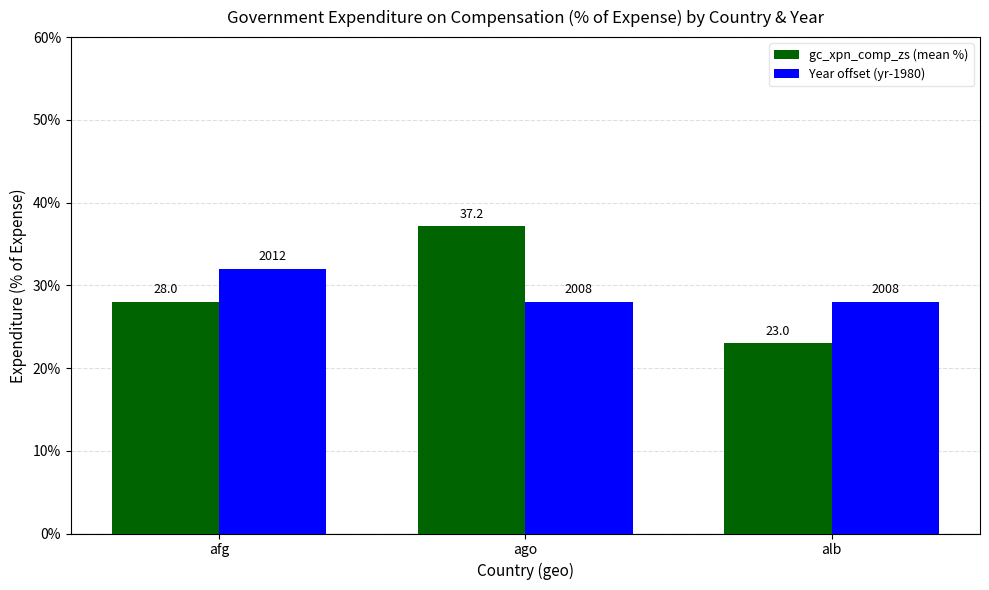

What is the difference between the maximum and minimum values in the Year offset (yr-1980) series?

4.0